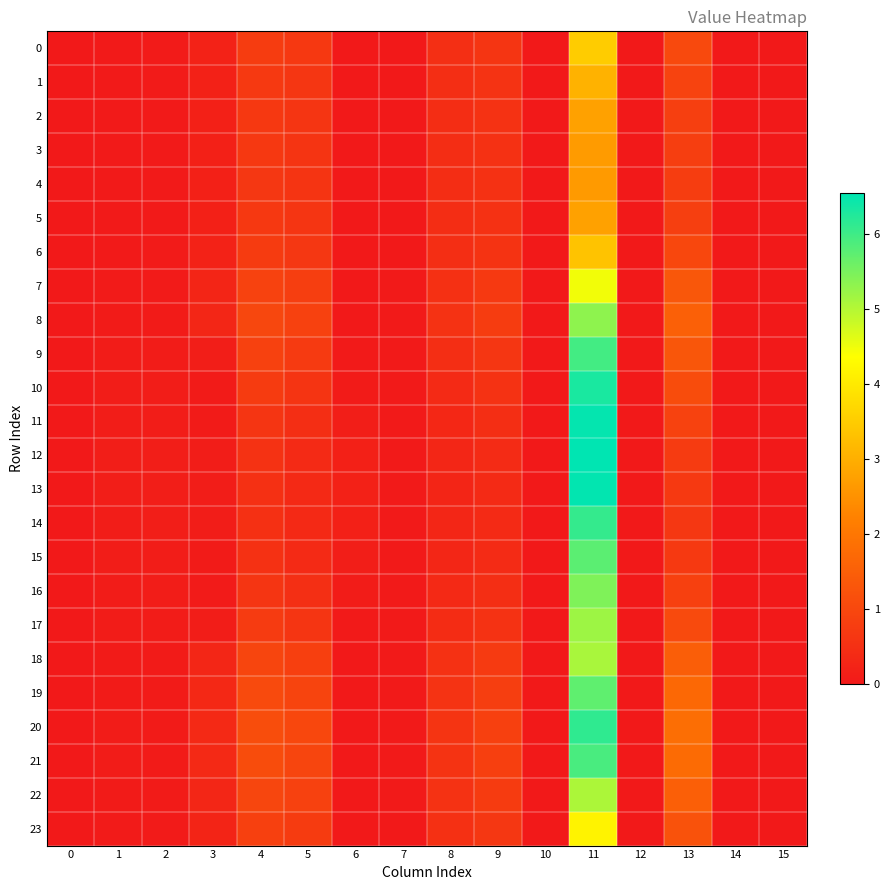

Reading left to right, extract all data points from this chart.

0: 0=0.0	1=0.0	2=0.0	3=0.2	4=0.8	5=0.7	6=0.0	7=0.0	8=0.5	9=0.6	10=0.0	11=3.5	12=0.0	13=1.0	14=0.0	15=0.0
1: 0=0.0	1=0.0	2=0.0	3=0.2	4=0.7	5=0.6	6=0.0	7=0.0	8=0.4	9=0.6	10=0.0	11=3.0	12=0.0	13=0.9	14=0.0	15=0.0
2: 0=0.0	1=0.0	2=0.0	3=0.2	4=0.7	5=0.6	6=0.0	7=0.0	8=0.4	9=0.5	10=0.0	11=2.8	12=0.0	13=0.8	14=0.0	15=0.0
3: 0=0.0	1=0.0	2=0.0	3=0.2	4=0.7	5=0.6	6=0.0	7=0.0	8=0.4	9=0.5	10=0.0	11=2.7	12=0.0	13=0.8	14=0.0	15=0.0
4: 0=0.0	1=0.0	2=0.0	3=0.2	4=0.6	5=0.6	6=0.0	7=0.0	8=0.4	9=0.5	10=0.0	11=2.6	12=0.0	13=0.8	14=0.0	15=0.0
5: 0=0.0	1=0.0	2=0.0	3=0.2	4=0.7	5=0.6	6=0.0	7=0.0	8=0.4	9=0.5	10=0.0	11=2.8	12=0.0	13=0.8	14=0.0	15=0.0
6: 0=0.0	1=0.0	2=0.0	3=0.2	4=0.7	5=0.6	6=0.0	7=0.0	8=0.5	9=0.6	10=0.0	11=3.3	12=0.0	13=1.0	14=0.0	15=0.0
7: 0=0.0	1=0.0	2=0.0	3=0.3	4=0.9	5=0.8	6=0.0	7=0.0	8=0.5	9=0.7	10=0.0	11=4.5	12=0.0	13=1.3	14=0.0	15=0.0
8: 0=0.0	1=0.1	2=0.1	3=0.3	4=1.0	5=0.9	6=0.0	7=0.0	8=0.5	9=0.7	10=0.0	11=5.3	12=0.0	13=1.5	14=0.0	15=0.0
9: 0=0.0	1=0.1	2=0.1	3=0.1	4=0.8	5=0.7	6=0.0	7=0.0	8=0.4	9=0.6	10=0.0	11=6.0	12=0.0	13=1.3	14=0.0	15=0.0
10: 0=0.0	1=0.1	2=0.1	3=0.1	4=0.7	5=0.6	6=0.1	7=0.0	8=0.4	9=0.5	10=0.0	11=6.3	12=0.0	13=1.1	14=0.0	15=0.0
11: 0=0.0	1=0.1	2=0.1	3=0.1	4=0.6	5=0.5	6=0.1	7=0.0	8=0.3	9=0.5	10=0.0	11=6.5	12=0.0	13=0.9	14=0.0	15=0.0
12: 0=0.0	1=0.1	2=0.1	3=0.1	4=0.5	5=0.4	6=0.2	7=0.0	8=0.3	9=0.4	10=0.0	11=6.5	12=0.0	13=0.7	14=0.0	15=0.0
13: 0=0.0	1=0.1	2=0.1	3=0.1	4=0.5	5=0.4	6=0.2	7=0.0	8=0.3	9=0.4	10=0.0	11=6.5	12=0.0	13=0.7	14=0.0	15=0.0
14: 0=0.0	1=0.1	2=0.1	3=0.1	4=0.5	5=0.3	6=0.2	7=0.0	8=0.3	9=0.4	10=0.0	11=6.1	12=0.0	13=0.6	14=0.0	15=0.0
15: 0=0.0	1=0.1	2=0.1	3=0.1	4=0.5	5=0.4	6=0.1	7=0.0	8=0.3	9=0.4	10=0.0	11=5.8	12=0.0	13=0.7	14=0.0	15=0.0
16: 0=0.0	1=0.1	2=0.1	3=0.0	4=0.6	5=0.5	6=0.1	7=0.0	8=0.3	9=0.5	10=0.0	11=5.4	12=0.0	13=0.8	14=0.0	15=0.0
17: 0=0.0	1=0.1	2=0.1	3=0.1	4=0.7	5=0.6	6=0.0	7=0.0	8=0.4	9=0.5	10=0.0	11=5.2	12=0.0	13=1.0	14=0.0	15=0.0
18: 0=0.0	1=0.1	2=0.1	3=0.3	4=0.9	5=0.8	6=0.0	7=0.0	8=0.5	9=0.7	10=0.0	11=5.1	12=0.0	13=1.5	14=0.0	15=0.0
19: 0=0.0	1=0.1	2=0.1	3=0.3	4=1.1	5=0.9	6=0.0	7=0.0	8=0.6	9=0.8	10=0.0	11=5.7	12=0.0	13=1.7	14=0.0	15=0.0
20: 0=0.0	1=0.1	2=0.1	3=0.3	4=1.1	5=1.0	6=0.0	7=0.0	8=0.6	9=0.8	10=0.0	11=6.1	12=0.0	13=1.8	14=0.0	15=0.0
21: 0=0.0	1=0.1	2=0.1	3=0.3	4=1.1	5=1.0	6=0.0	7=0.0	8=0.6	9=0.8	10=0.0	11=5.9	12=0.0	13=1.8	14=0.0	15=0.0
22: 0=0.0	1=0.1	2=0.1	3=0.3	4=1.0	5=0.8	6=0.0	7=0.0	8=0.5	9=0.7	10=0.0	11=5.1	12=0.0	13=1.5	14=0.0	15=0.0
23: 0=0.0	1=0.0	2=0.0	3=0.2	4=0.8	5=0.7	6=0.0	7=0.0	8=0.5	9=0.6	10=0.0	11=4.2	12=0.0	13=1.2	14=0.0	15=0.0